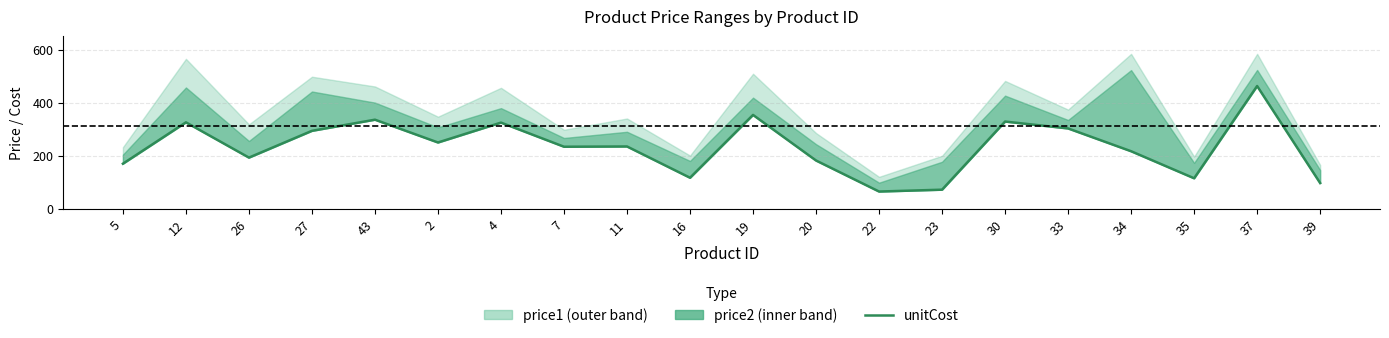

What is the difference between the values at 27 and 11?

59